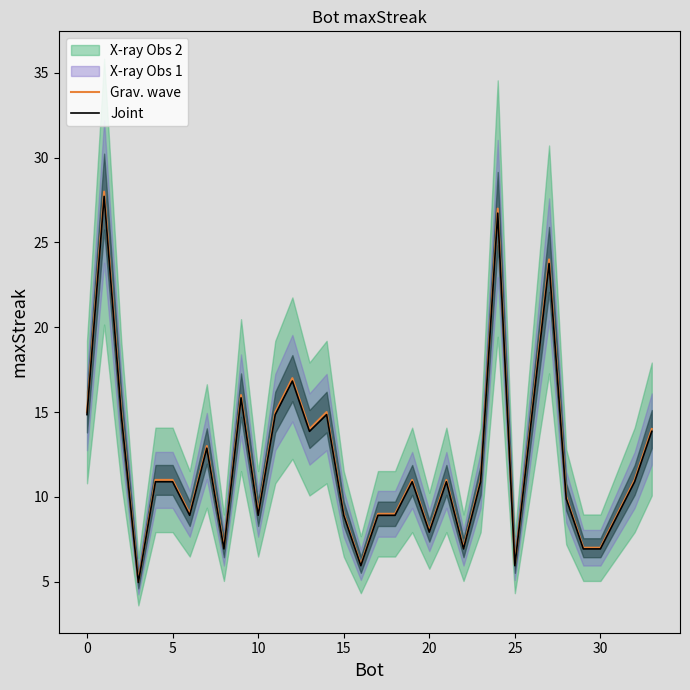

What is the difference between the Joint values at 20 and 26?

6.9